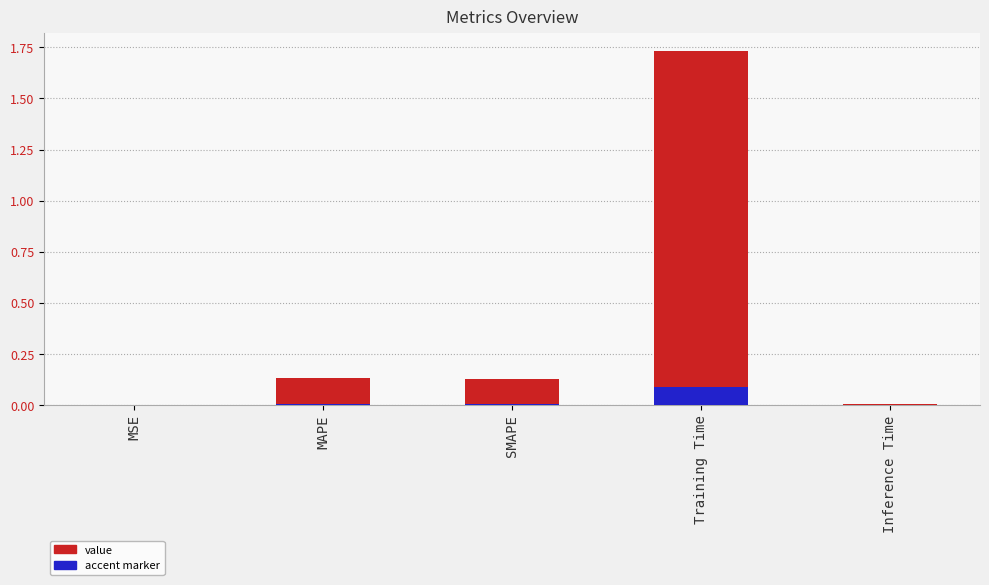

The accent series shows 0.0 at MSE. True or false?

False